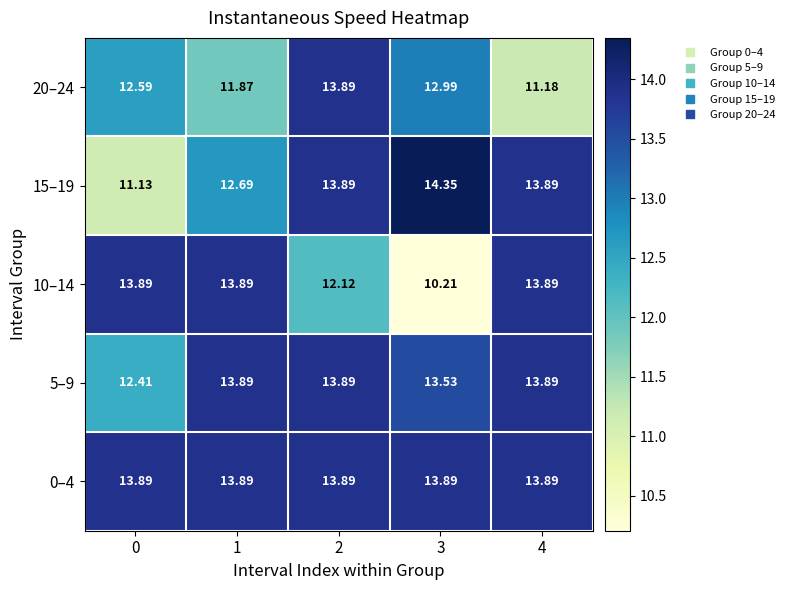

Between 1 and 2, which series saw the biggest shift?

20–24